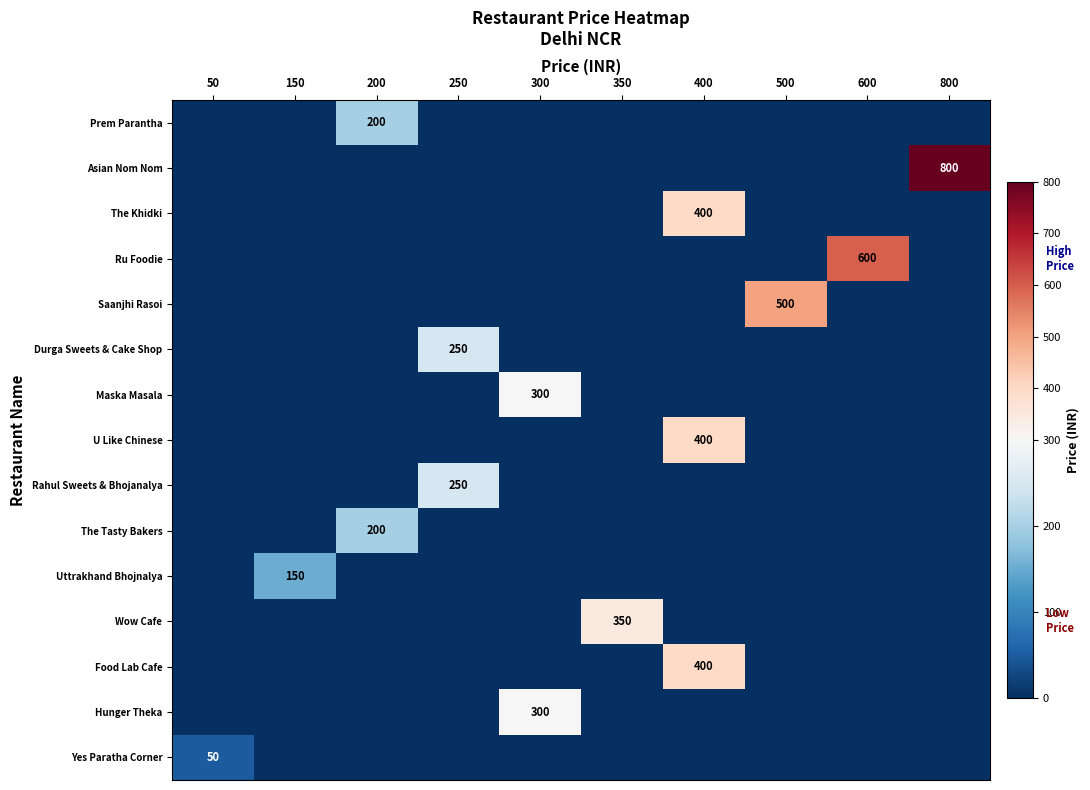

At which category is the sum across all series the highest?

400